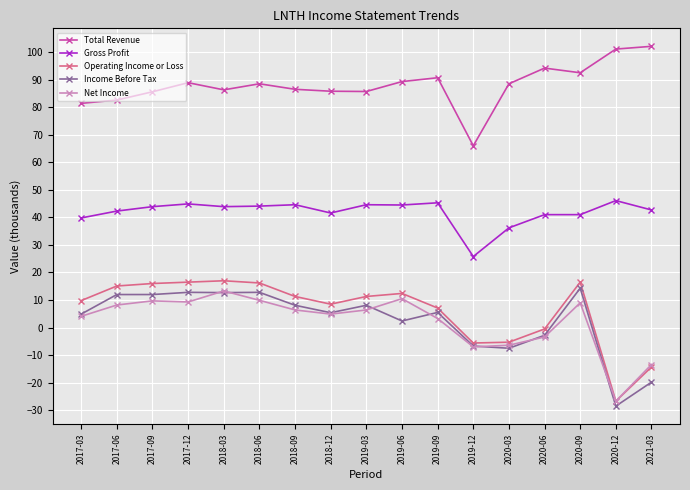

What is the spread (max minus min) of values at 2021-03?

121.9